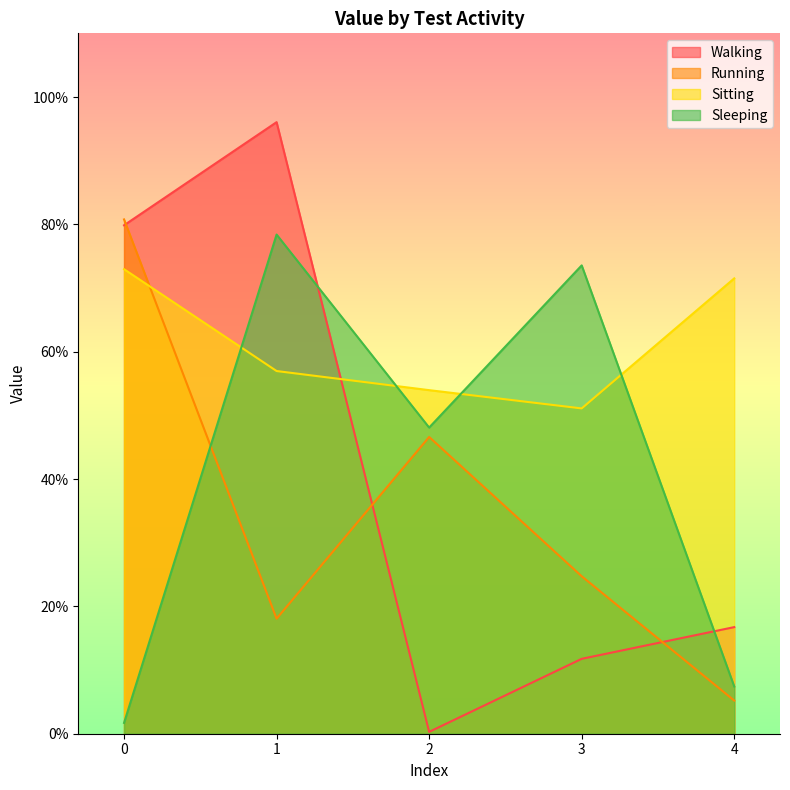

What is the approximate value of Sitting at 0?

0.7